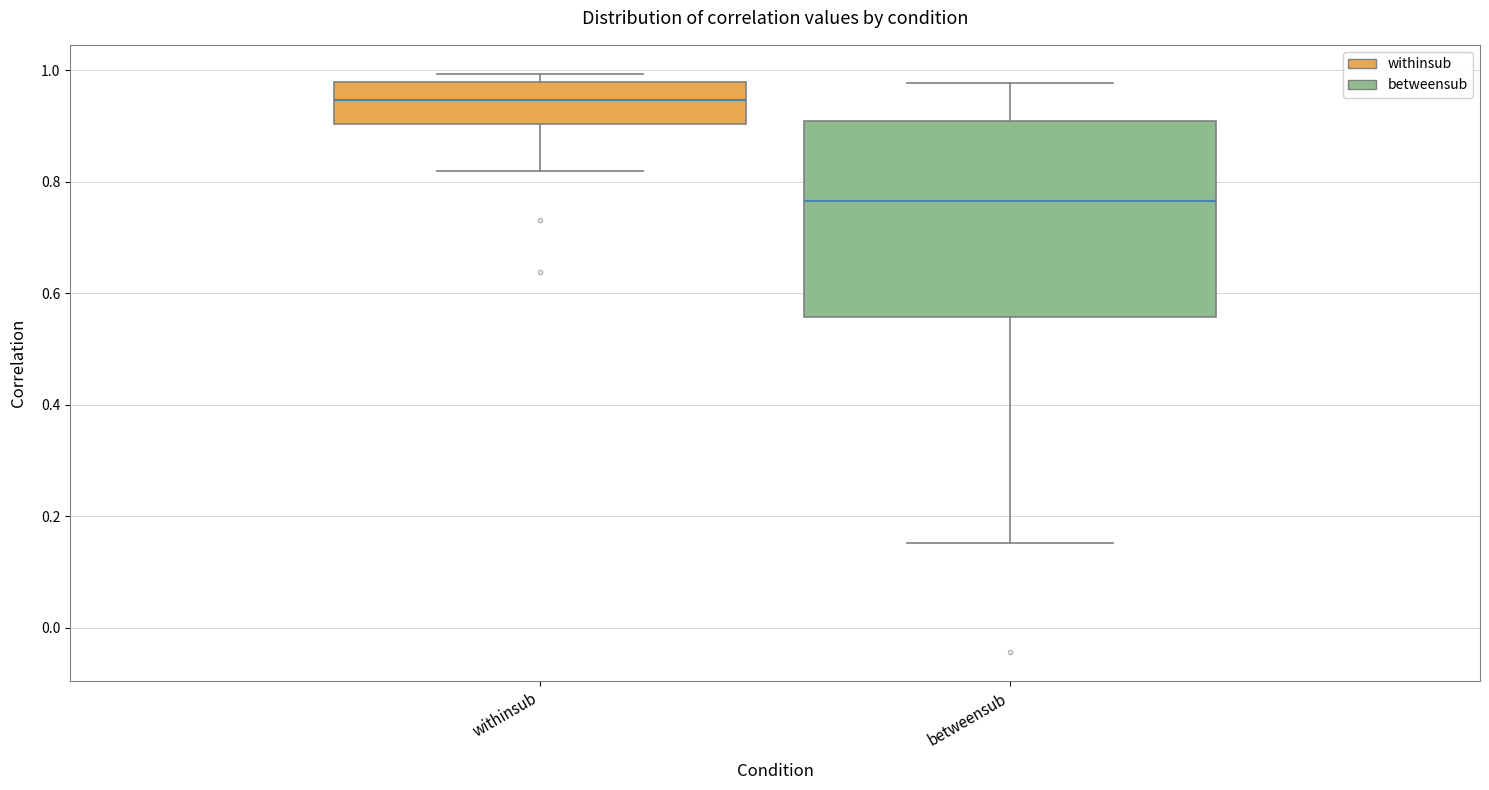

Reading left to right, read every box against the y-axis: the position of its median line, the range the box covers, and the ends of its whiskers. The values are not printed on the chart, so give them approximately, as read against the axis.

withinsub: median 0.94, box 0.90 to 0.98, whiskers 0.82 to 1.00
betweensub: median 0.76, box 0.56 to 0.90, whiskers 0.16 to 0.98